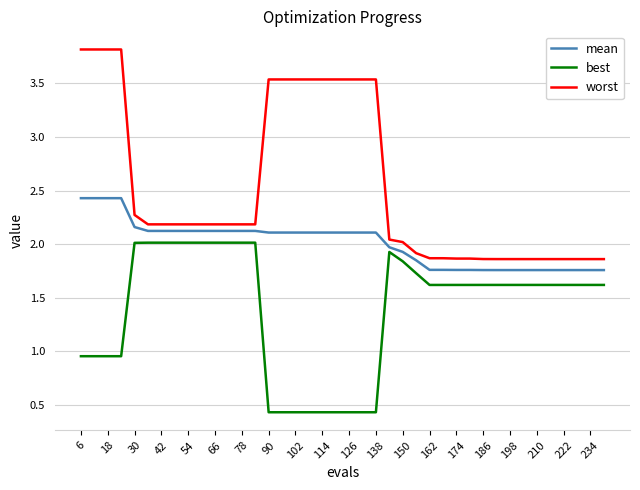

What is the minimum value shown in the chart?

0.4